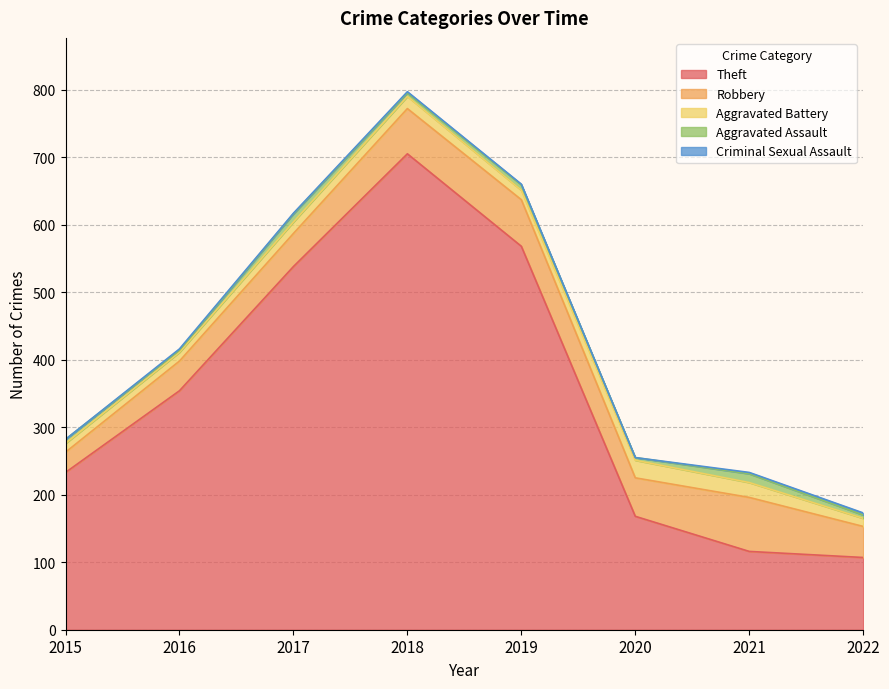

At how many categories does at least one series exceed 383?

3